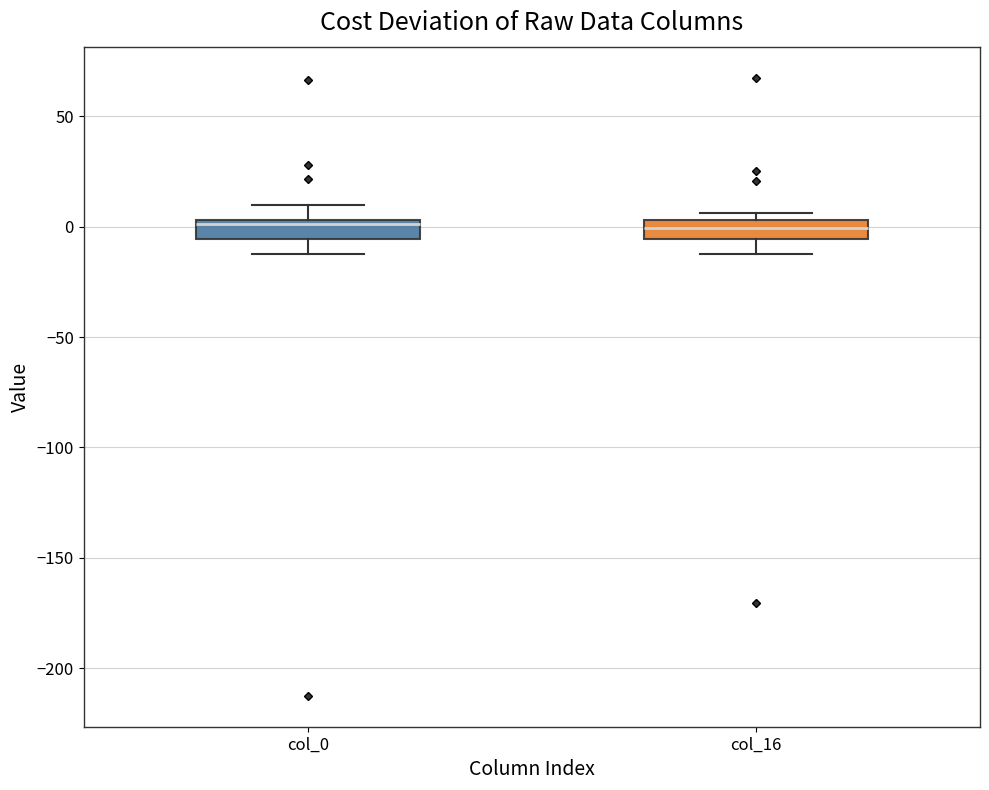

Reading left to right, transcribe this box plot: for each box, give where its median line is, the range the box spans, and where its two whiskers end, as read against the y-axis. The values are not printed on the chart, so give them approximately, as read against the axis.

col_0: median 0, box -5 to 5, whiskers -10 to 10
col_16: median 0, box -5 to 5, whiskers -10 to 5 (just above the box's upper edge)